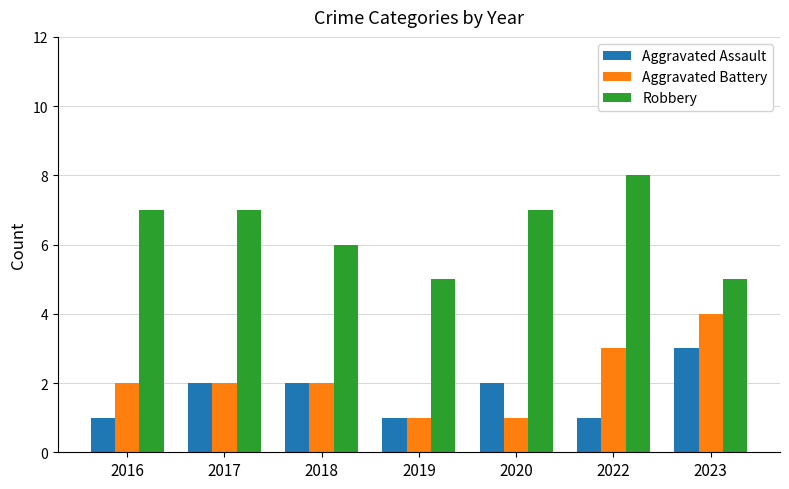

What is the maximum value shown in the chart?

8